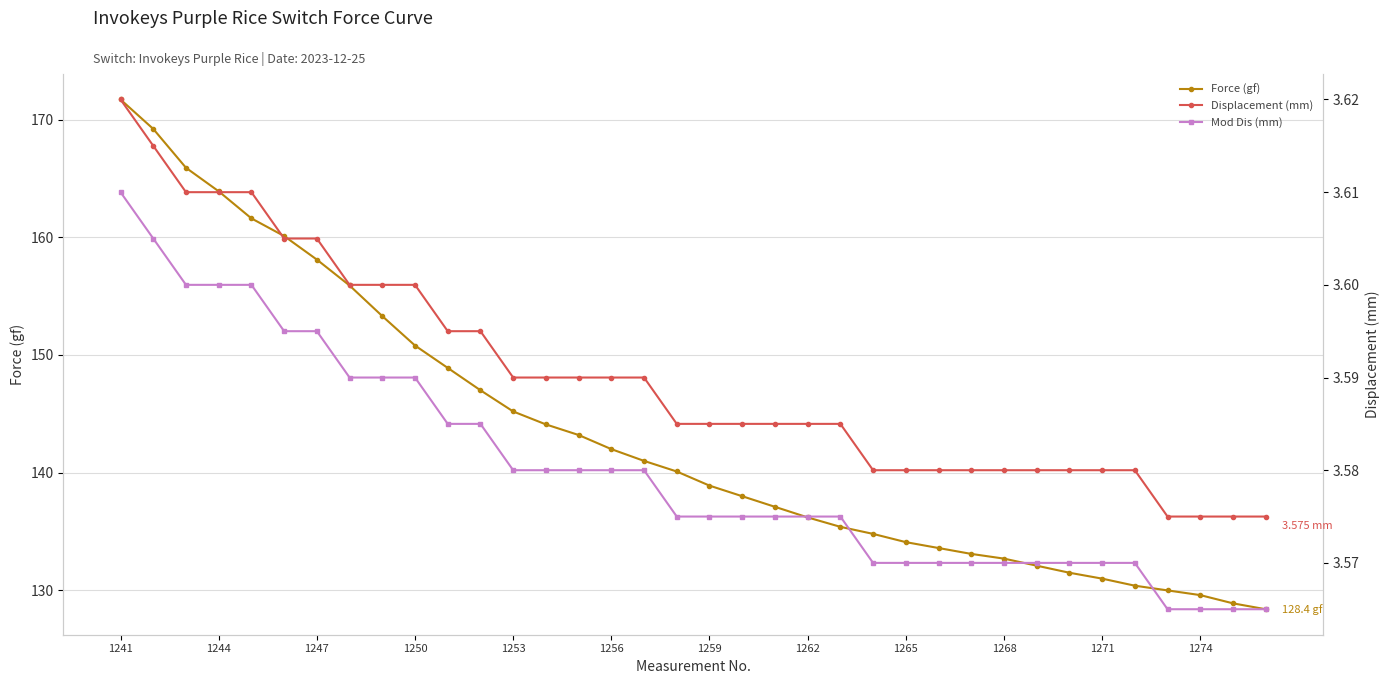

What position from the left is 32?

33